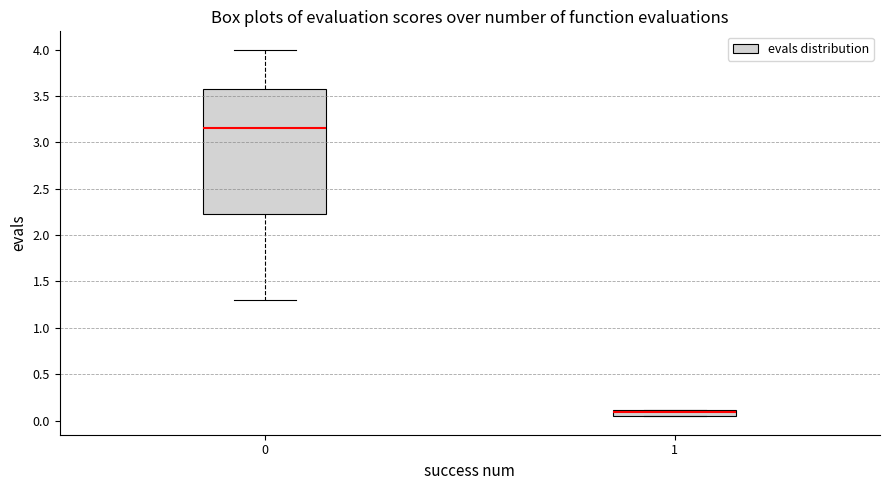

Where is the upper edge of the box at x = 1 on the y-axis? The values are not printed on the chart, so give them approximately, as read against the axis.

0.10